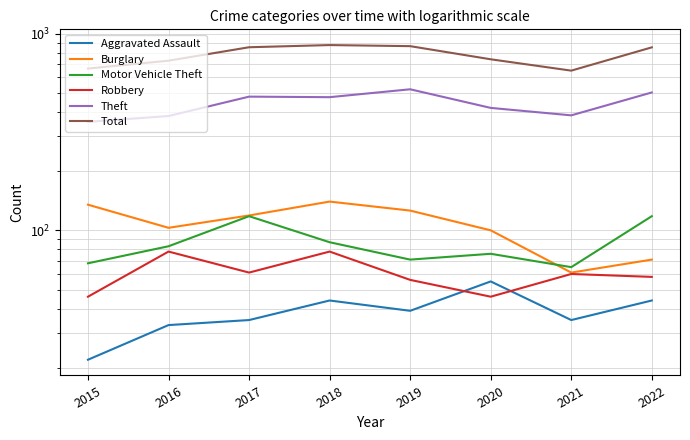

What is the value of the Total point at the 1st from the left?

664